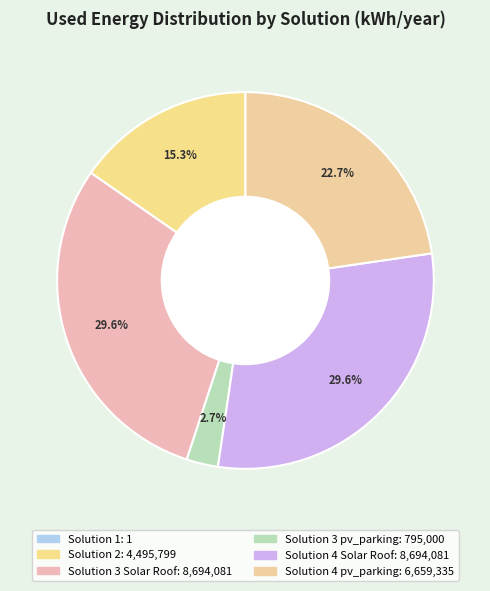

The Solution 1 slice represents 8% of the pie. True or false?

False